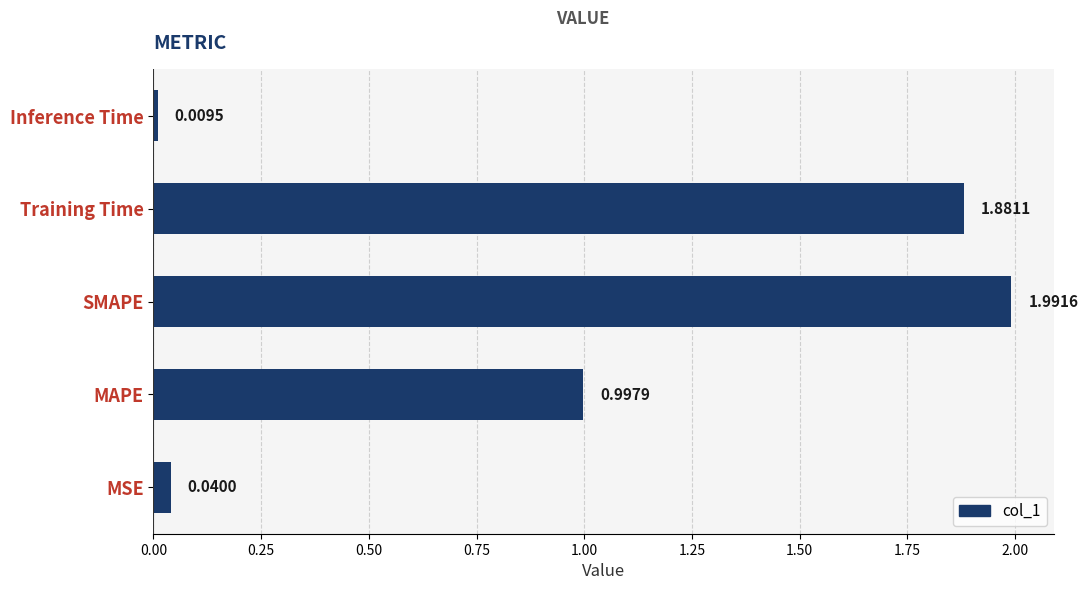

List the labels in order of value, largest first.

SMAPE, Training Time, MAPE, MSE, Inference Time